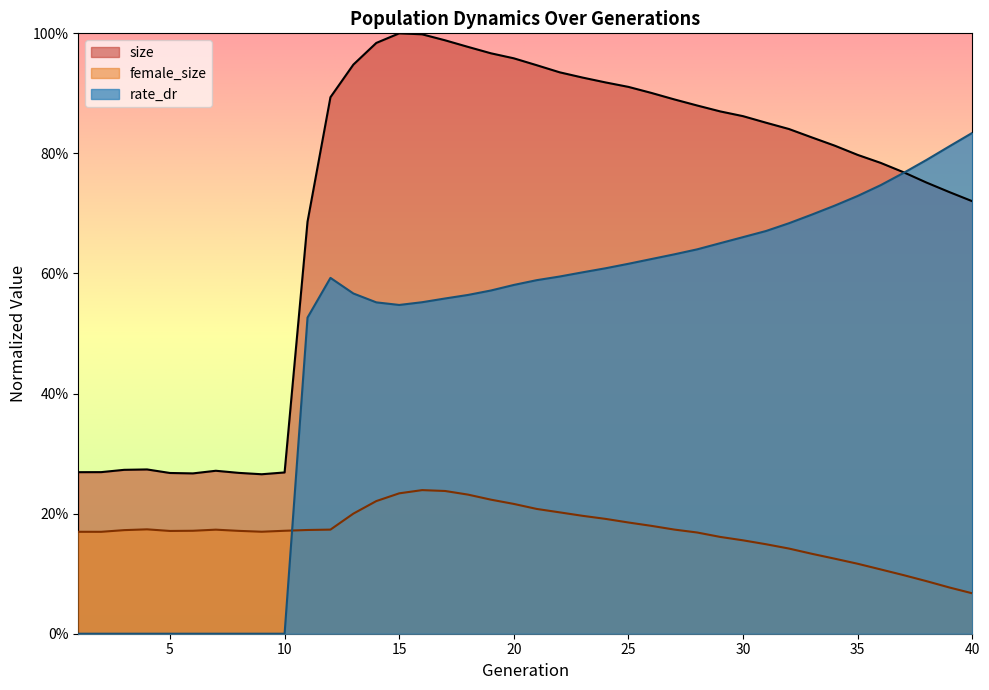

What is the difference between the maximum and minimum values in the size series?

0.7